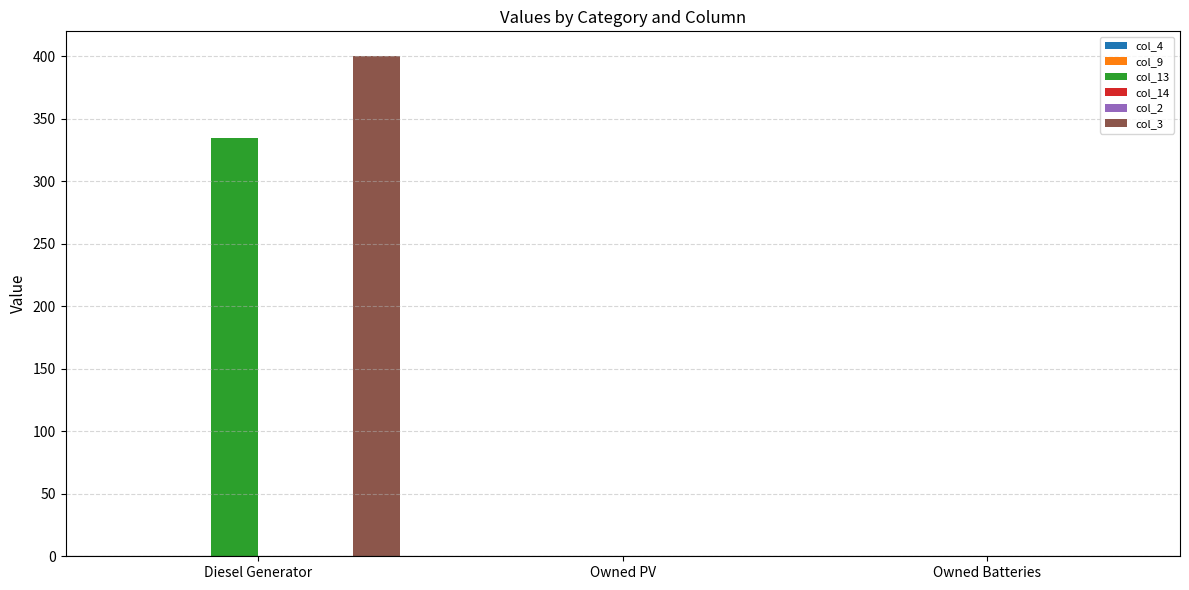

How many col_3 values are between 0 and 400?

3